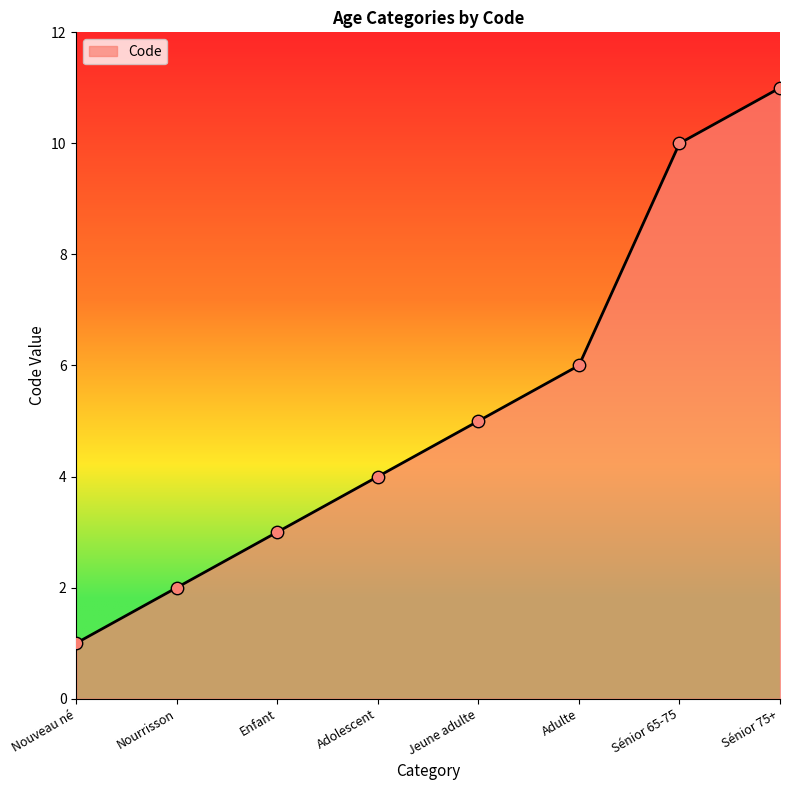

Which has a higher value, Sénior 75+ or Nourrisson?

Sénior 75+